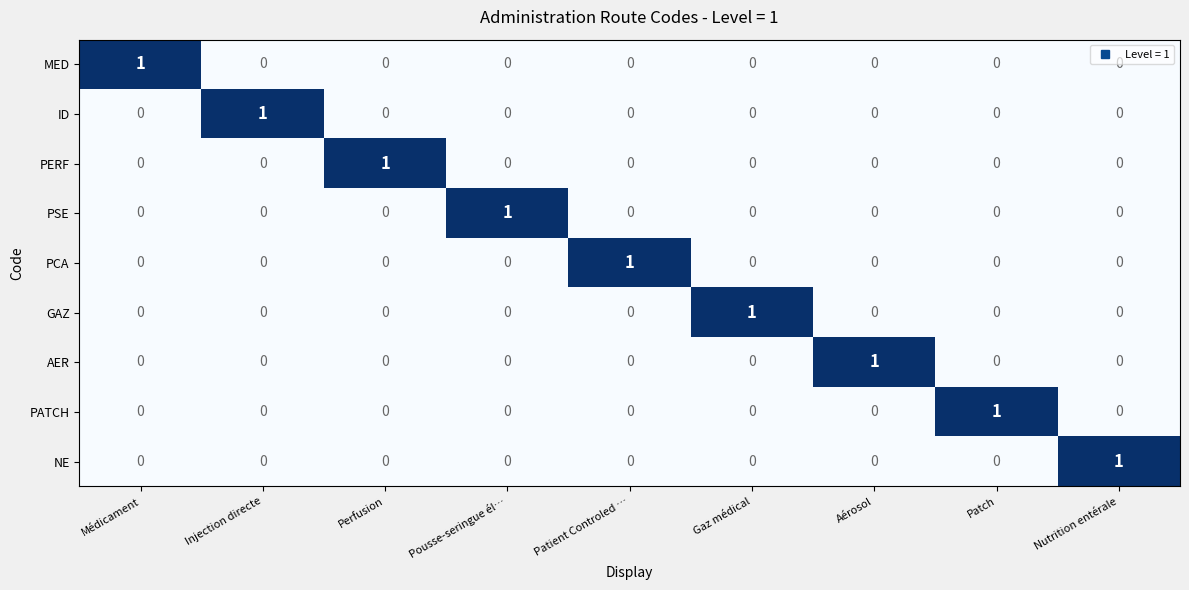

How many values in the PSE series exceed 0?

1